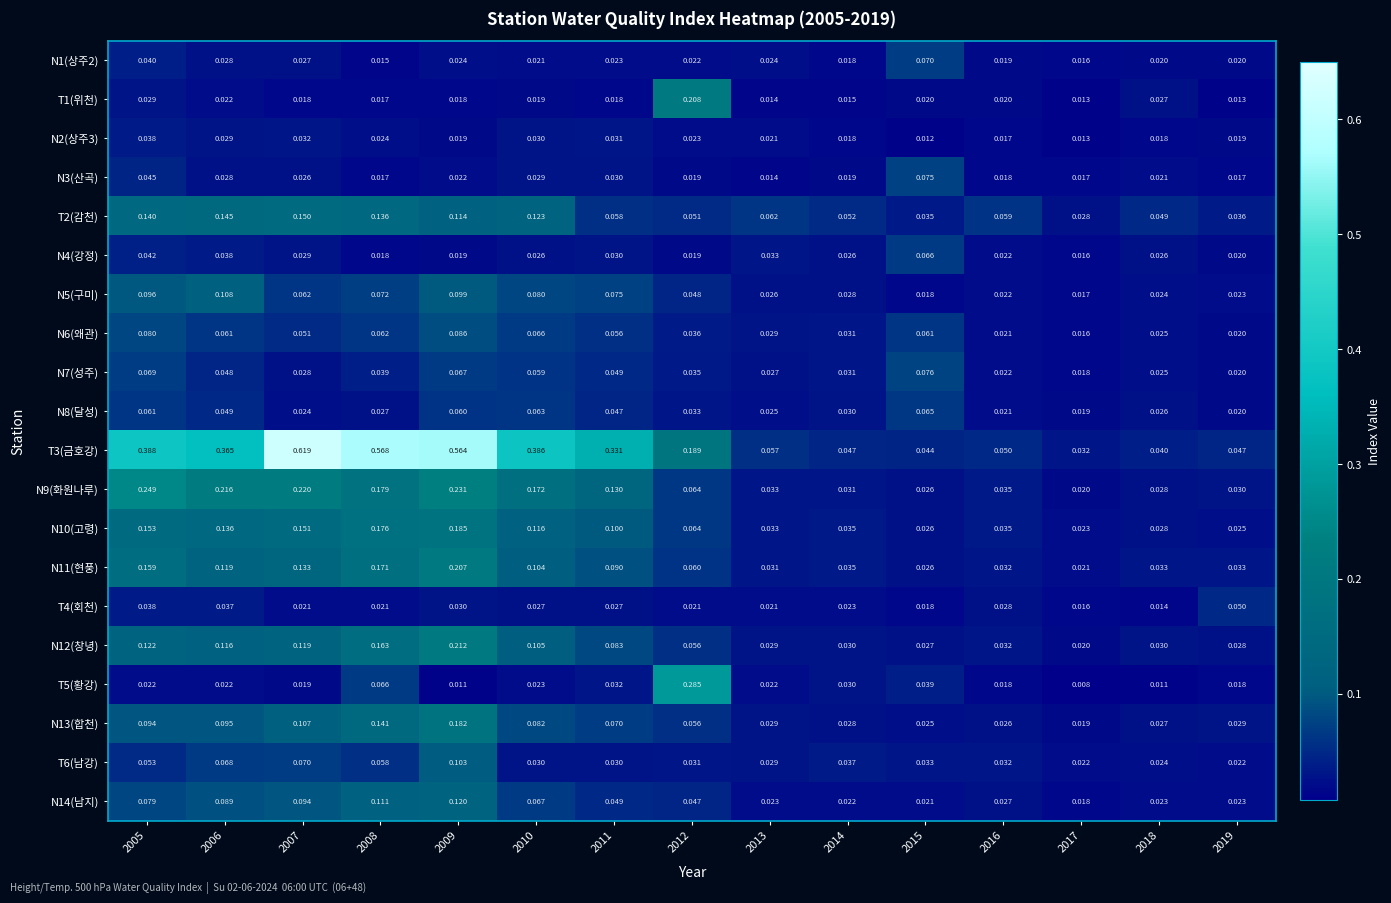

Reading right to left, what are all the values shown in this chart?

N1(상주2): 2019=0.0	2018=0.0	2017=0.0	2016=0.0	2015=0.1	2014=0.0	2013=0.0	2012=0.0	2011=0.0	2010=0.0	2009=0.0	2008=0.0	2007=0.0	2006=0.0	2005=0.0
T1(위천): 2019=0.0	2018=0.0	2017=0.0	2016=0.0	2015=0.0	2014=0.0	2013=0.0	2012=0.2	2011=0.0	2010=0.0	2009=0.0	2008=0.0	2007=0.0	2006=0.0	2005=0.0
N2(상주3): 2019=0.0	2018=0.0	2017=0.0	2016=0.0	2015=0.0	2014=0.0	2013=0.0	2012=0.0	2011=0.0	2010=0.0	2009=0.0	2008=0.0	2007=0.0	2006=0.0	2005=0.0
N3(산곡): 2019=0.0	2018=0.0	2017=0.0	2016=0.0	2015=0.1	2014=0.0	2013=0.0	2012=0.0	2011=0.0	2010=0.0	2009=0.0	2008=0.0	2007=0.0	2006=0.0	2005=0.0
T2(감천): 2019=0.0	2018=0.0	2017=0.0	2016=0.1	2015=0.0	2014=0.1	2013=0.1	2012=0.1	2011=0.1	2010=0.1	2009=0.1	2008=0.1	2007=0.1	2006=0.1	2005=0.1
N4(강정): 2019=0.0	2018=0.0	2017=0.0	2016=0.0	2015=0.1	2014=0.0	2013=0.0	2012=0.0	2011=0.0	2010=0.0	2009=0.0	2008=0.0	2007=0.0	2006=0.0	2005=0.0
N5(구미): 2019=0.0	2018=0.0	2017=0.0	2016=0.0	2015=0.0	2014=0.0	2013=0.0	2012=0.0	2011=0.1	2010=0.1	2009=0.1	2008=0.1	2007=0.1	2006=0.1	2005=0.1
N6(왜관): 2019=0.0	2018=0.0	2017=0.0	2016=0.0	2015=0.1	2014=0.0	2013=0.0	2012=0.0	2011=0.1	2010=0.1	2009=0.1	2008=0.1	2007=0.1	2006=0.1	2005=0.1
N7(성주): 2019=0.0	2018=0.0	2017=0.0	2016=0.0	2015=0.1	2014=0.0	2013=0.0	2012=0.0	2011=0.0	2010=0.1	2009=0.1	2008=0.0	2007=0.0	2006=0.0	2005=0.1
N8(달성): 2019=0.0	2018=0.0	2017=0.0	2016=0.0	2015=0.1	2014=0.0	2013=0.0	2012=0.0	2011=0.0	2010=0.1	2009=0.1	2008=0.0	2007=0.0	2006=0.0	2005=0.1
T3(금호강): 2019=0.0	2018=0.0	2017=0.0	2016=0.1	2015=0.0	2014=0.0	2013=0.1	2012=0.2	2011=0.3	2010=0.4	2009=0.6	2008=0.6	2007=0.6	2006=0.4	2005=0.4
N9(화원나루): 2019=0.0	2018=0.0	2017=0.0	2016=0.0	2015=0.0	2014=0.0	2013=0.0	2012=0.1	2011=0.1	2010=0.2	2009=0.2	2008=0.2	2007=0.2	2006=0.2	2005=0.2
N10(고령): 2019=0.0	2018=0.0	2017=0.0	2016=0.0	2015=0.0	2014=0.0	2013=0.0	2012=0.1	2011=0.1	2010=0.1	2009=0.2	2008=0.2	2007=0.2	2006=0.1	2005=0.2
N11(현풍): 2019=0.0	2018=0.0	2017=0.0	2016=0.0	2015=0.0	2014=0.0	2013=0.0	2012=0.1	2011=0.1	2010=0.1	2009=0.2	2008=0.2	2007=0.1	2006=0.1	2005=0.2
T4(회천): 2019=0.1	2018=0.0	2017=0.0	2016=0.0	2015=0.0	2014=0.0	2013=0.0	2012=0.0	2011=0.0	2010=0.0	2009=0.0	2008=0.0	2007=0.0	2006=0.0	2005=0.0
N12(창녕): 2019=0.0	2018=0.0	2017=0.0	2016=0.0	2015=0.0	2014=0.0	2013=0.0	2012=0.1	2011=0.1	2010=0.1	2009=0.2	2008=0.2	2007=0.1	2006=0.1	2005=0.1
T5(황강): 2019=0.0	2018=0.0	2017=0.0	2016=0.0	2015=0.0	2014=0.0	2013=0.0	2012=0.3	2011=0.0	2010=0.0	2009=0.0	2008=0.1	2007=0.0	2006=0.0	2005=0.0
N13(합천): 2019=0.0	2018=0.0	2017=0.0	2016=0.0	2015=0.0	2014=0.0	2013=0.0	2012=0.1	2011=0.1	2010=0.1	2009=0.2	2008=0.1	2007=0.1	2006=0.1	2005=0.1
T6(남강): 2019=0.0	2018=0.0	2017=0.0	2016=0.0	2015=0.0	2014=0.0	2013=0.0	2012=0.0	2011=0.0	2010=0.0	2009=0.1	2008=0.1	2007=0.1	2006=0.1	2005=0.1
N14(남지): 2019=0.0	2018=0.0	2017=0.0	2016=0.0	2015=0.0	2014=0.0	2013=0.0	2012=0.0	2011=0.0	2010=0.1	2009=0.1	2008=0.1	2007=0.1	2006=0.1	2005=0.1